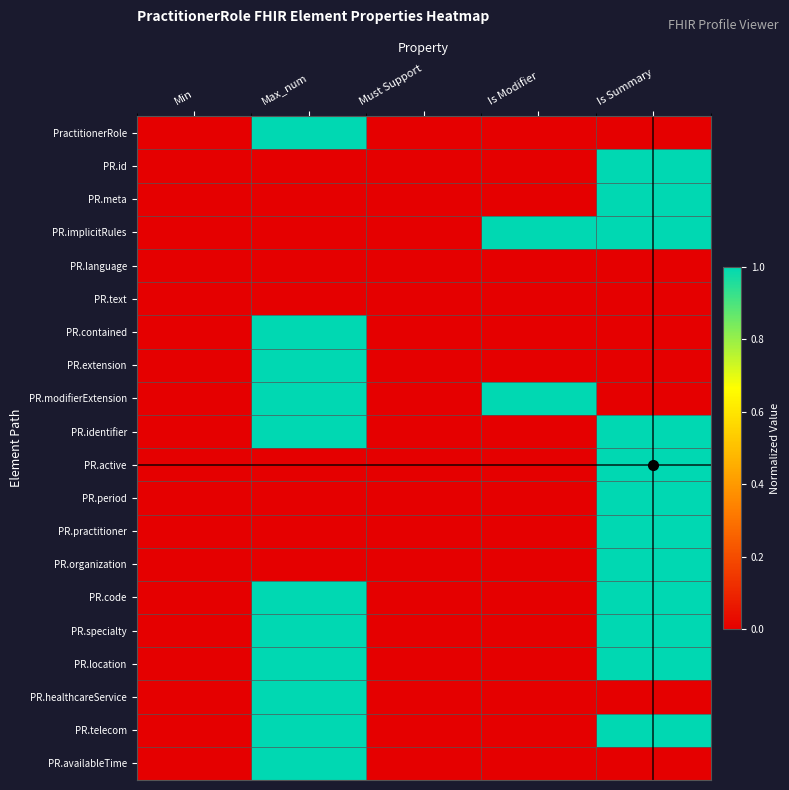

At which category does the chart reach its minimum across all series?

Min